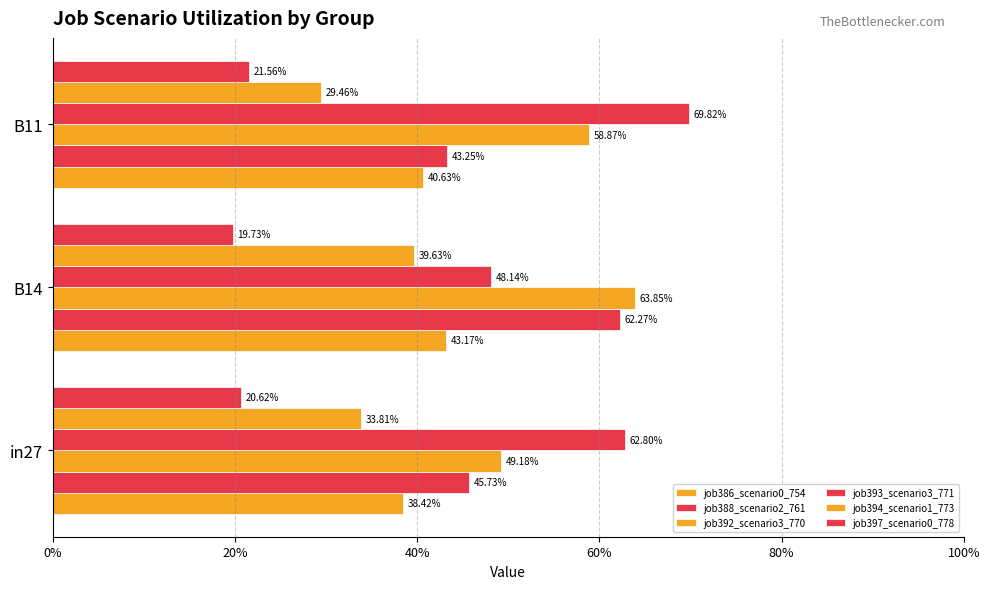

Reading right to left, transcribe all the data shown in this chart.

job386_scenario0_754: 0.4	0.4	0.4
job388_scenario2_761: 0.4	0.6	0.5
job392_scenario3_770: 0.6	0.6	0.5
job393_scenario3_771: 0.7	0.5	0.6
job394_scenario1_773: 0.3	0.4	0.3
job397_scenario0_778: 0.2	0.2	0.2